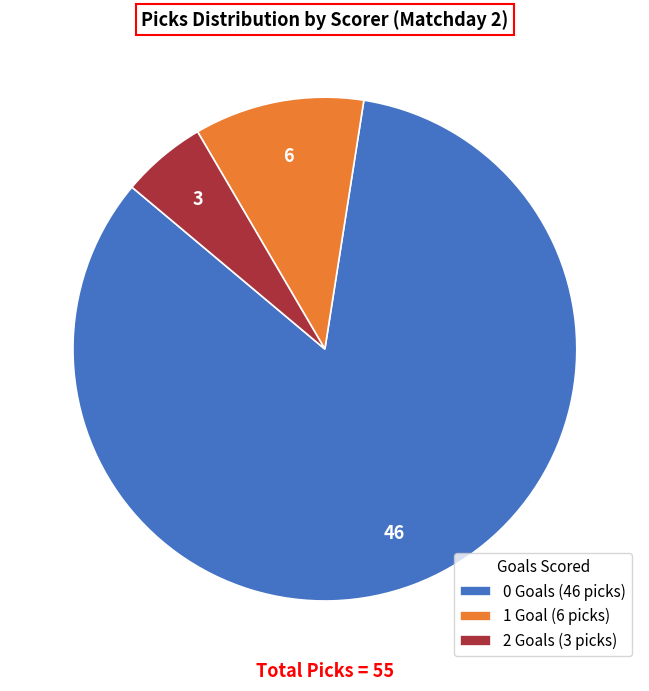

Is the sum of 0 Goals (46 picks) and 1 Goal (6 picks) greater than half?

Yes